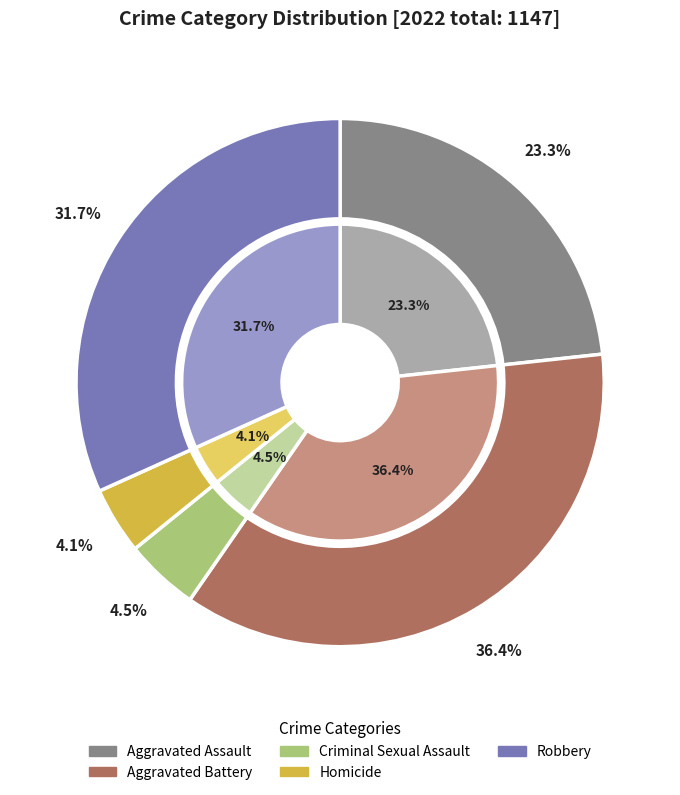

Count the number of slices in the pie.

5